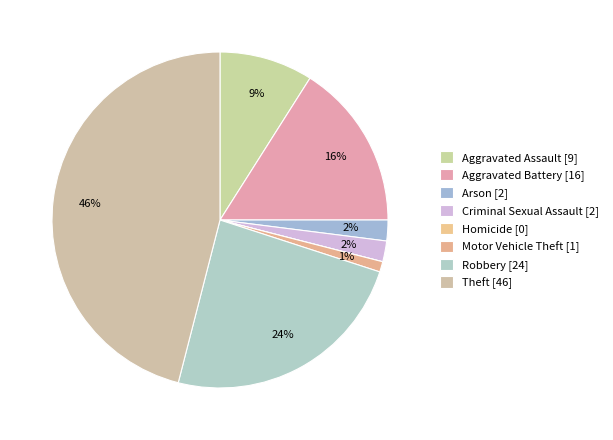

Between Criminal Sexual Assault and Theft, which is larger?

Theft